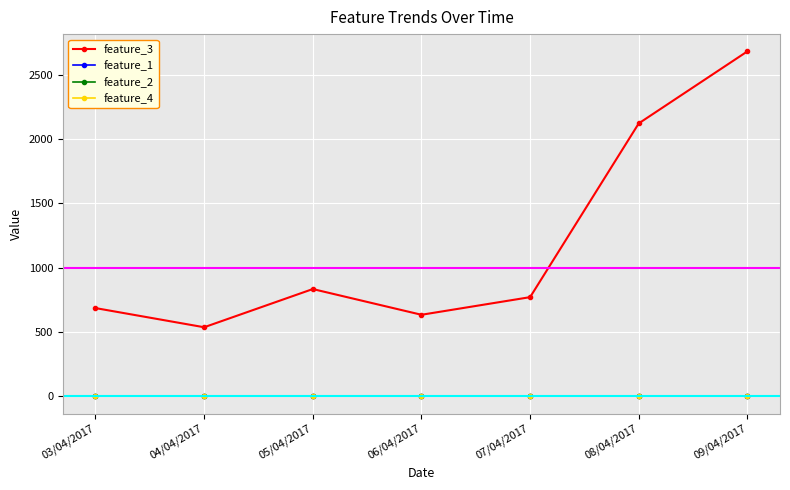

What is the spread (max minus min) of values at 07/04/2017?

771